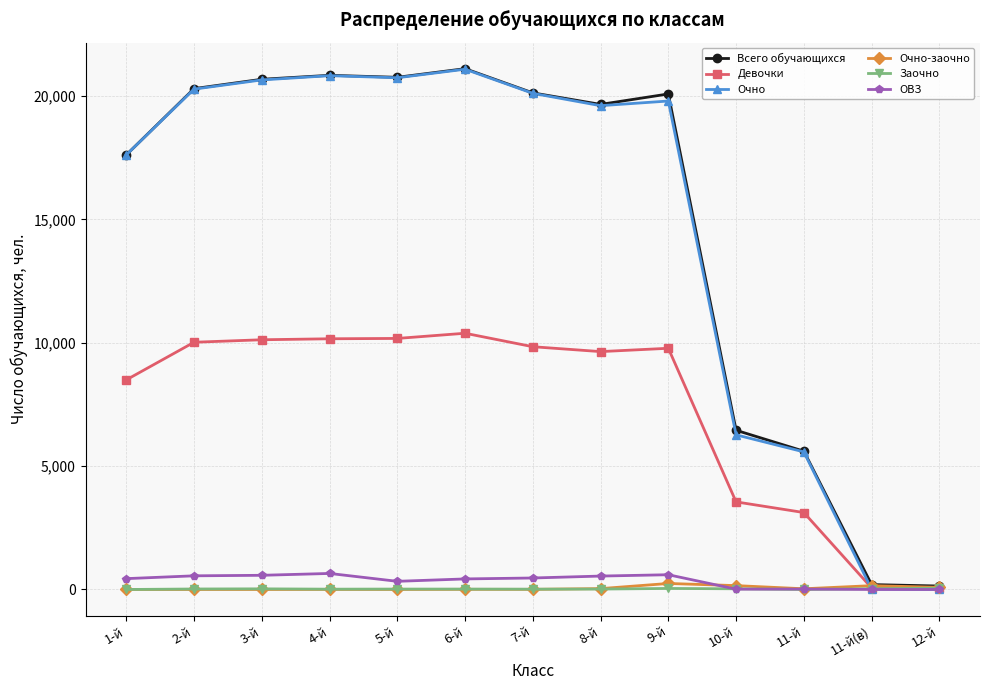

What is the total value across all series at 11-й?

14350